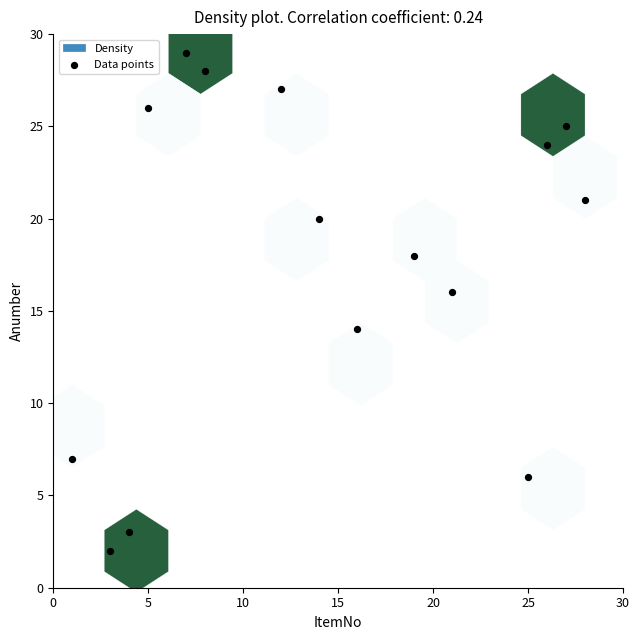

What is the range of X values (max minus min)?

27